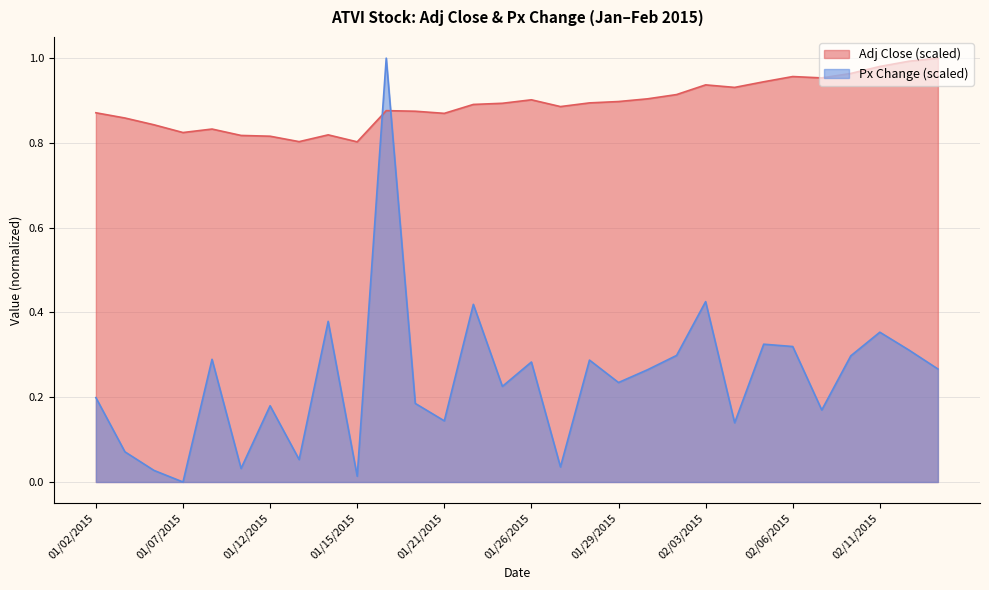

What is the difference between the maximum and minimum values in the Px Change series?

1.0